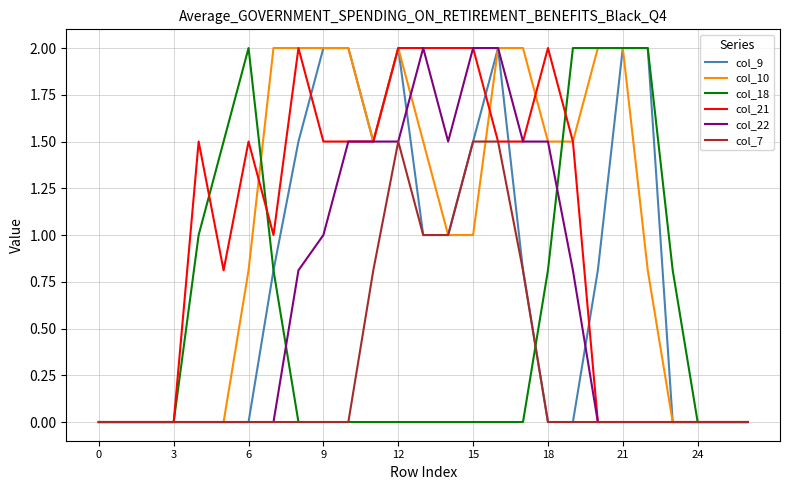

What is the highest value of the col_7 series?

1.5